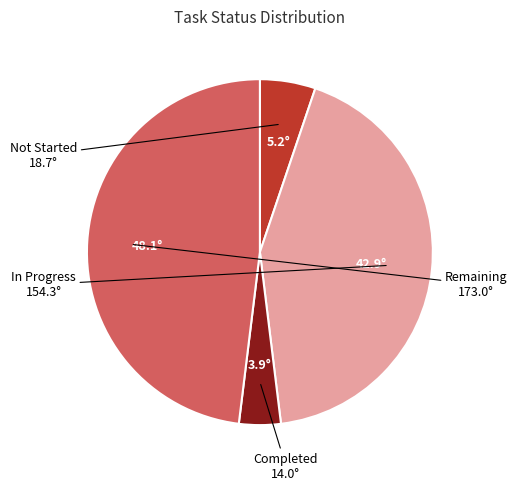

Does any single category account for the majority?

No